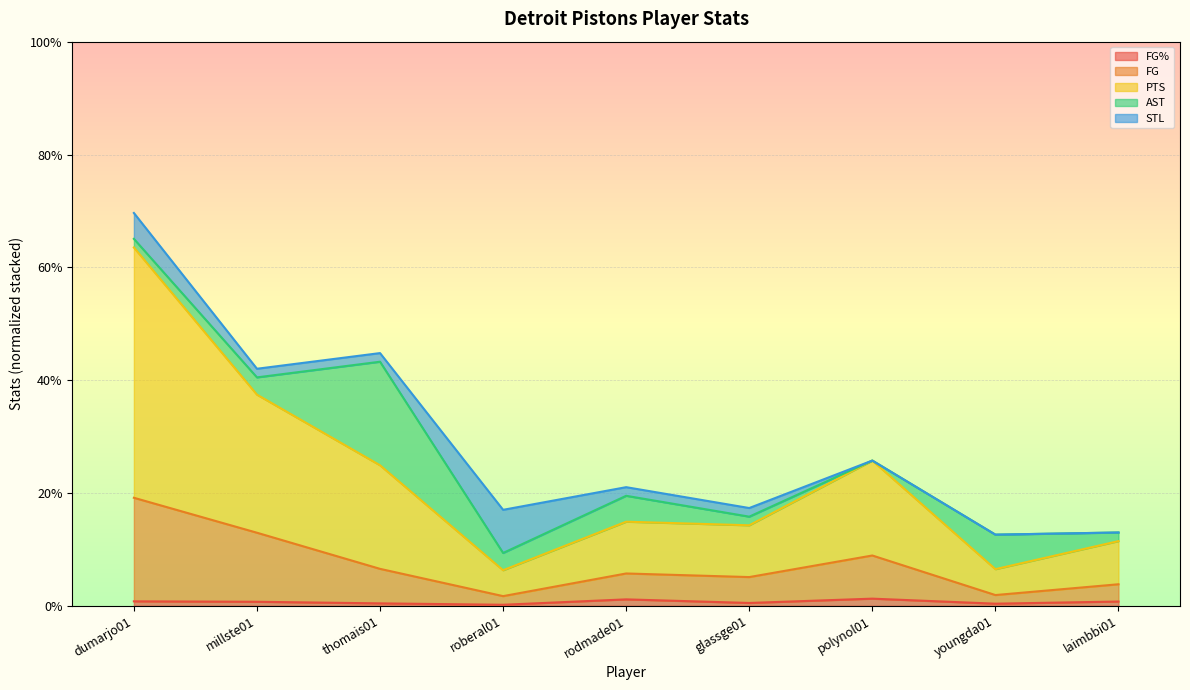

What is the label of the 9th point from the right?

dumarjo01